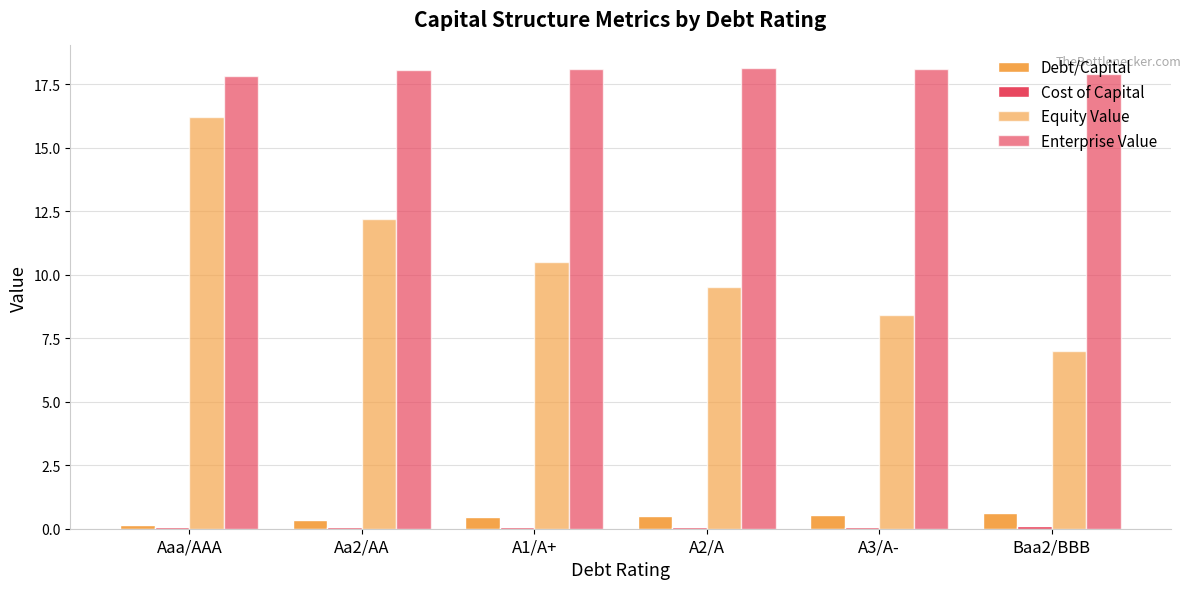

What is the total value across all series at Aaa/AAA?

34.3